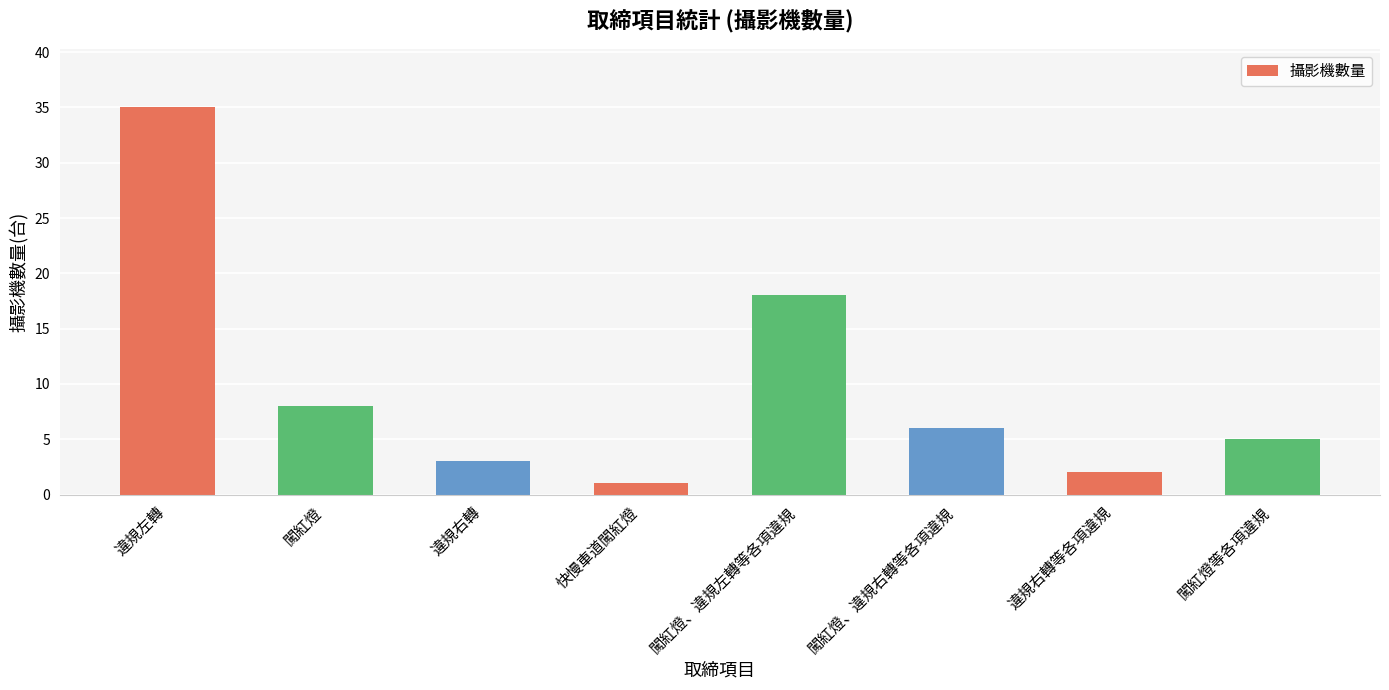

At which category does the chart reach its peak across all series?

違規左轉